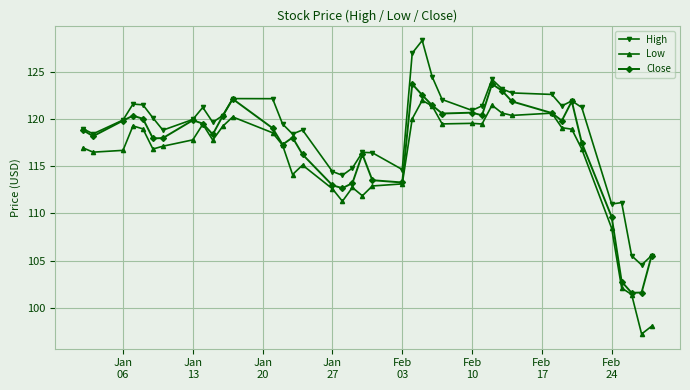

True or false: High has more than 2 points higher than both neighbors.

True